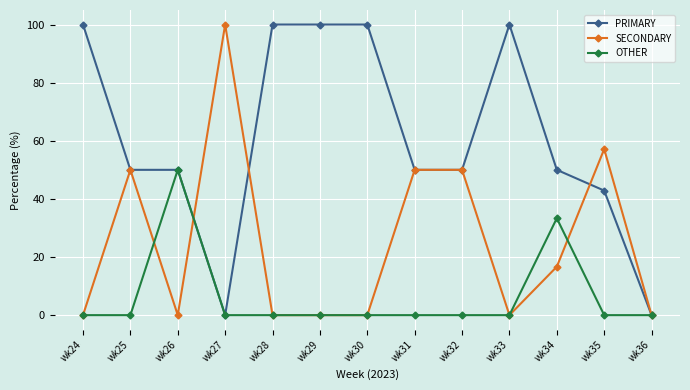

What are all the series names shown in the legend?

PRIMARY, SECONDARY, OTHER